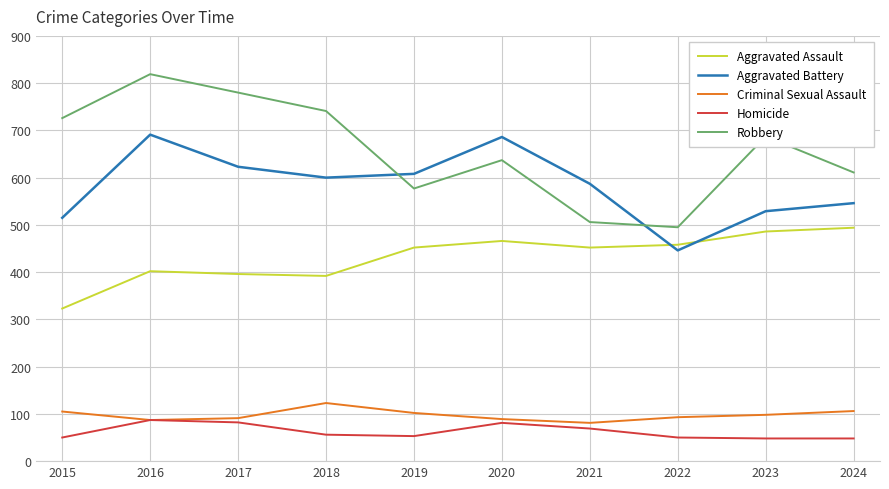

What is the sum of all Aggravated Battery values?

5831